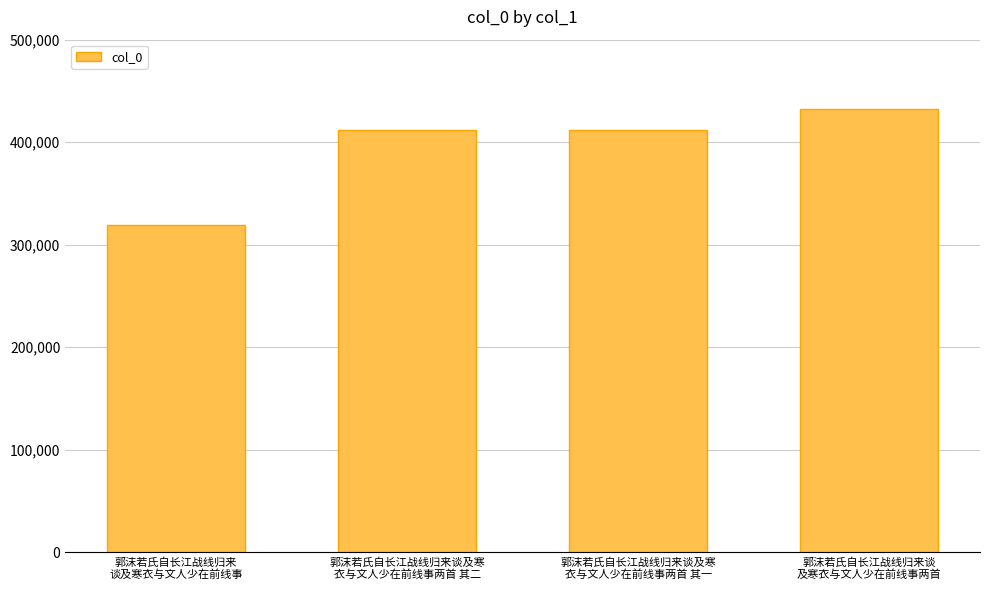

What is the approximate value at 郭沫若氏自长江战线归来
谈及寒衣与文人少在前线事?

319598